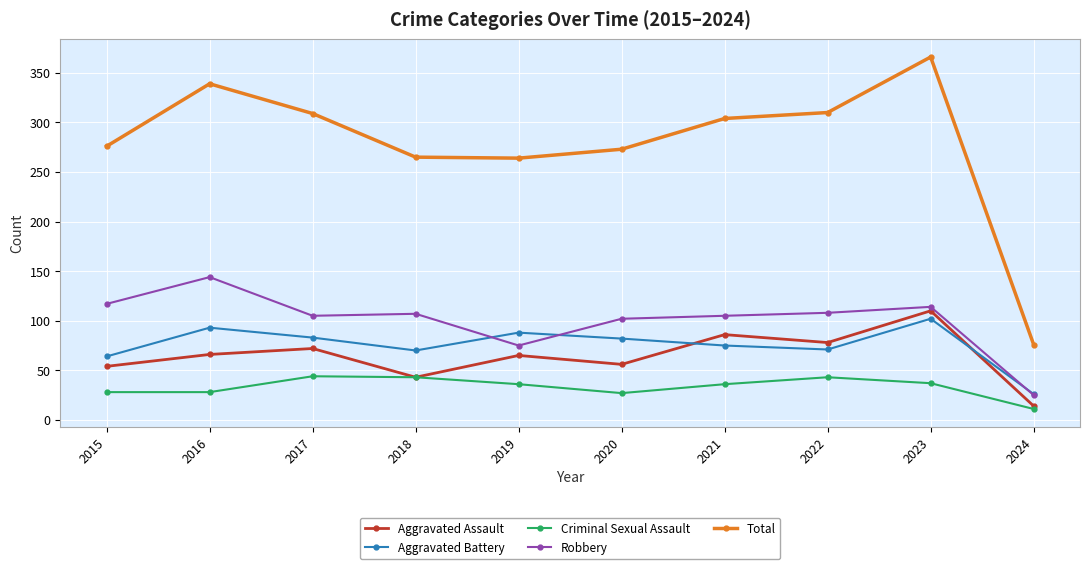

Which series has the largest range (max minus min)?

Total